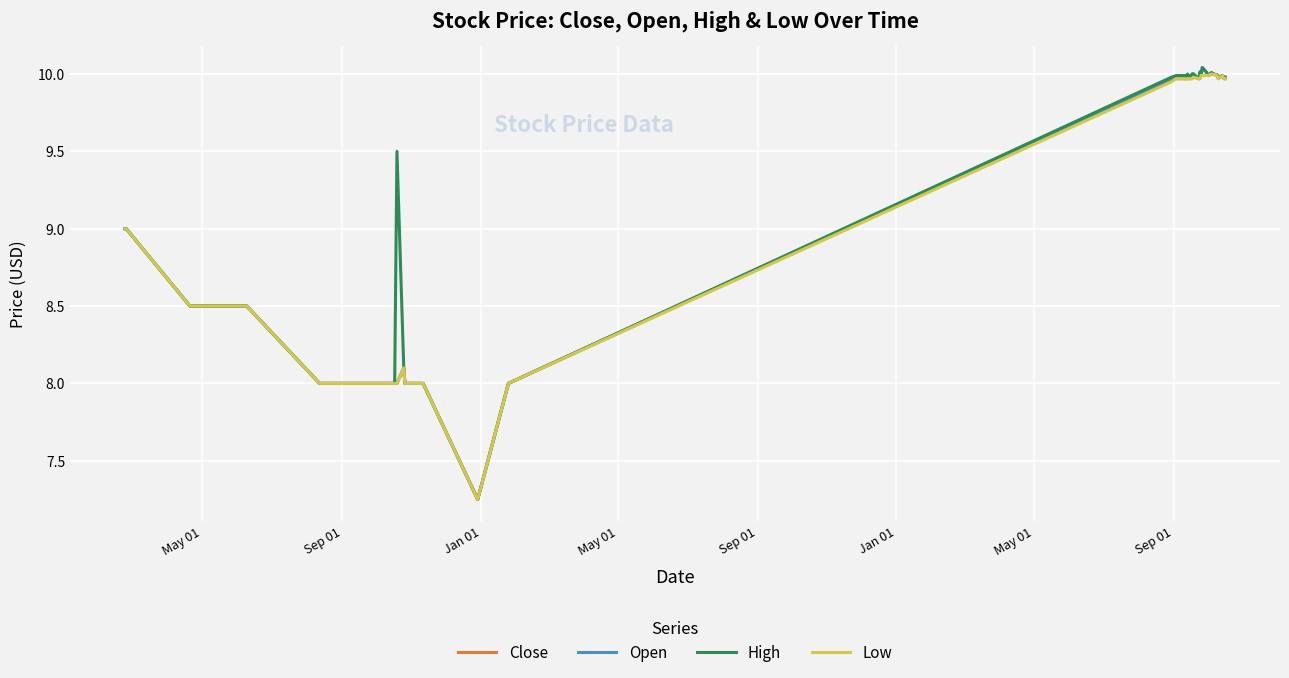

True or false: High and Open cross at least once.

False